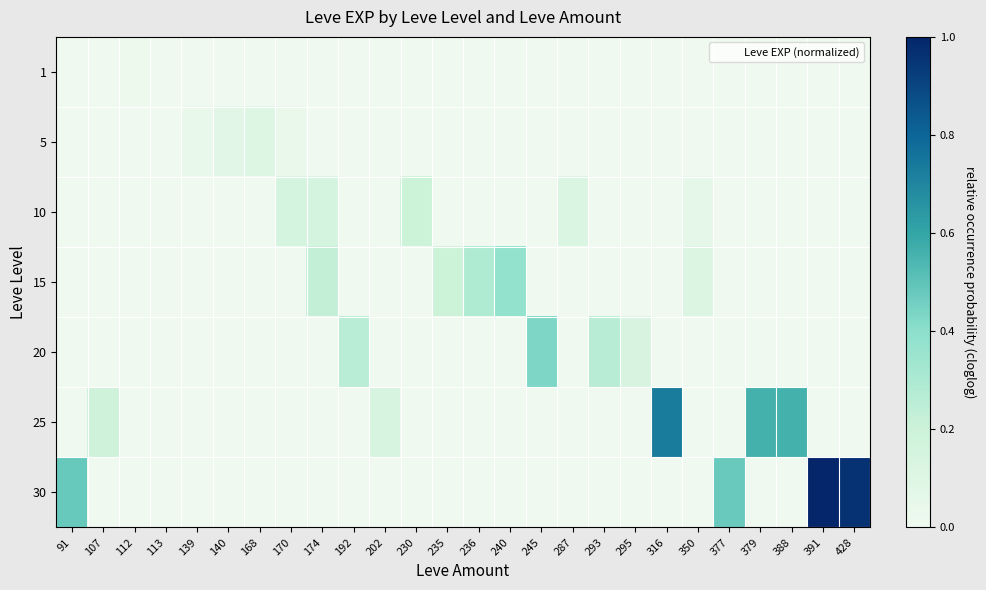

List the series in order of their peak value, highest first.

30, 25, 20, 15, 10, 5, 1